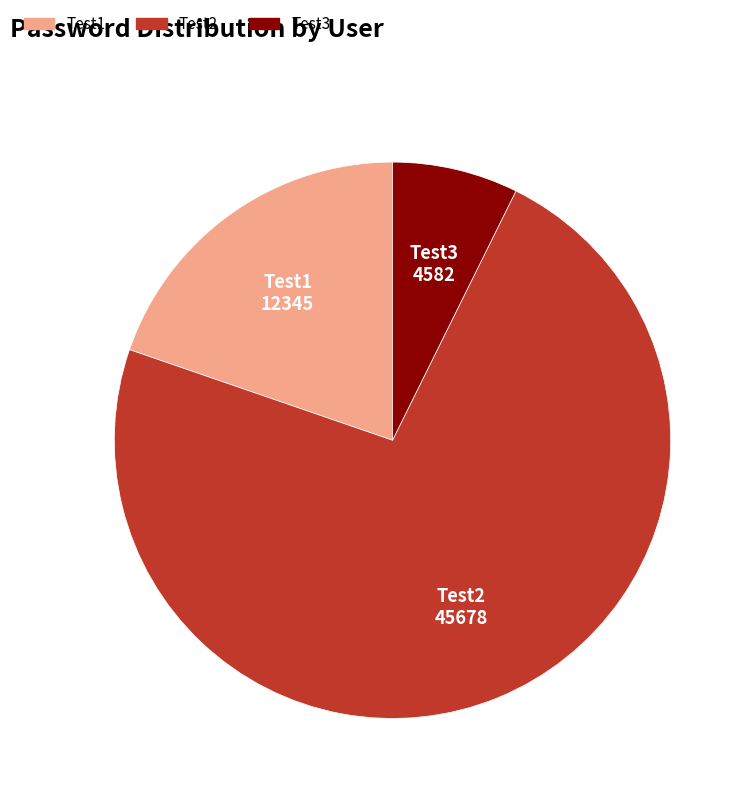

Between Test1 and Test2, which is larger?

Test2